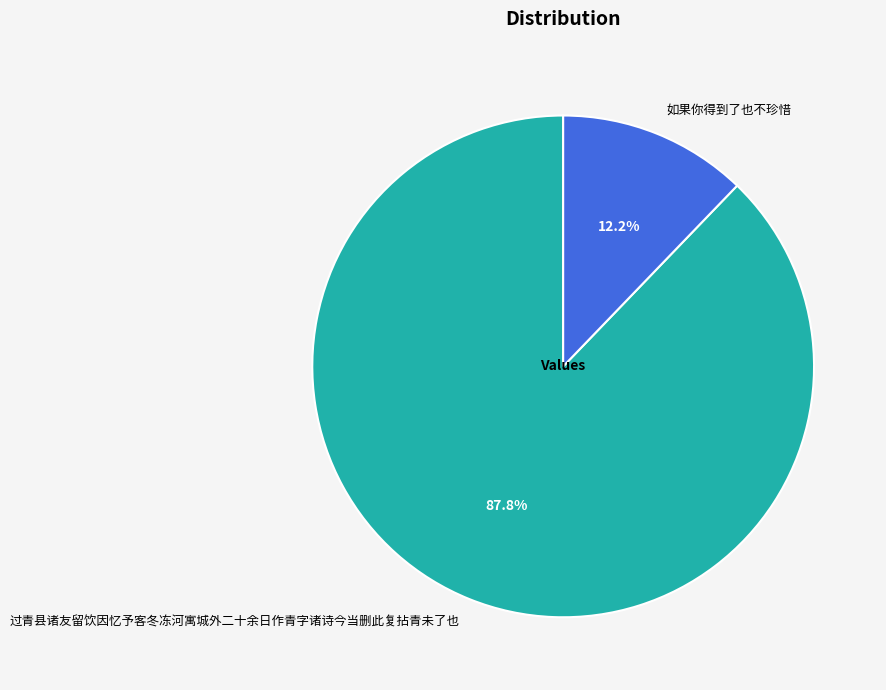

What is the majority slice?

过青县诸友留饮因忆予客冬冻河寓城外二十余日作青字诸诗今当删此复拈青未了也